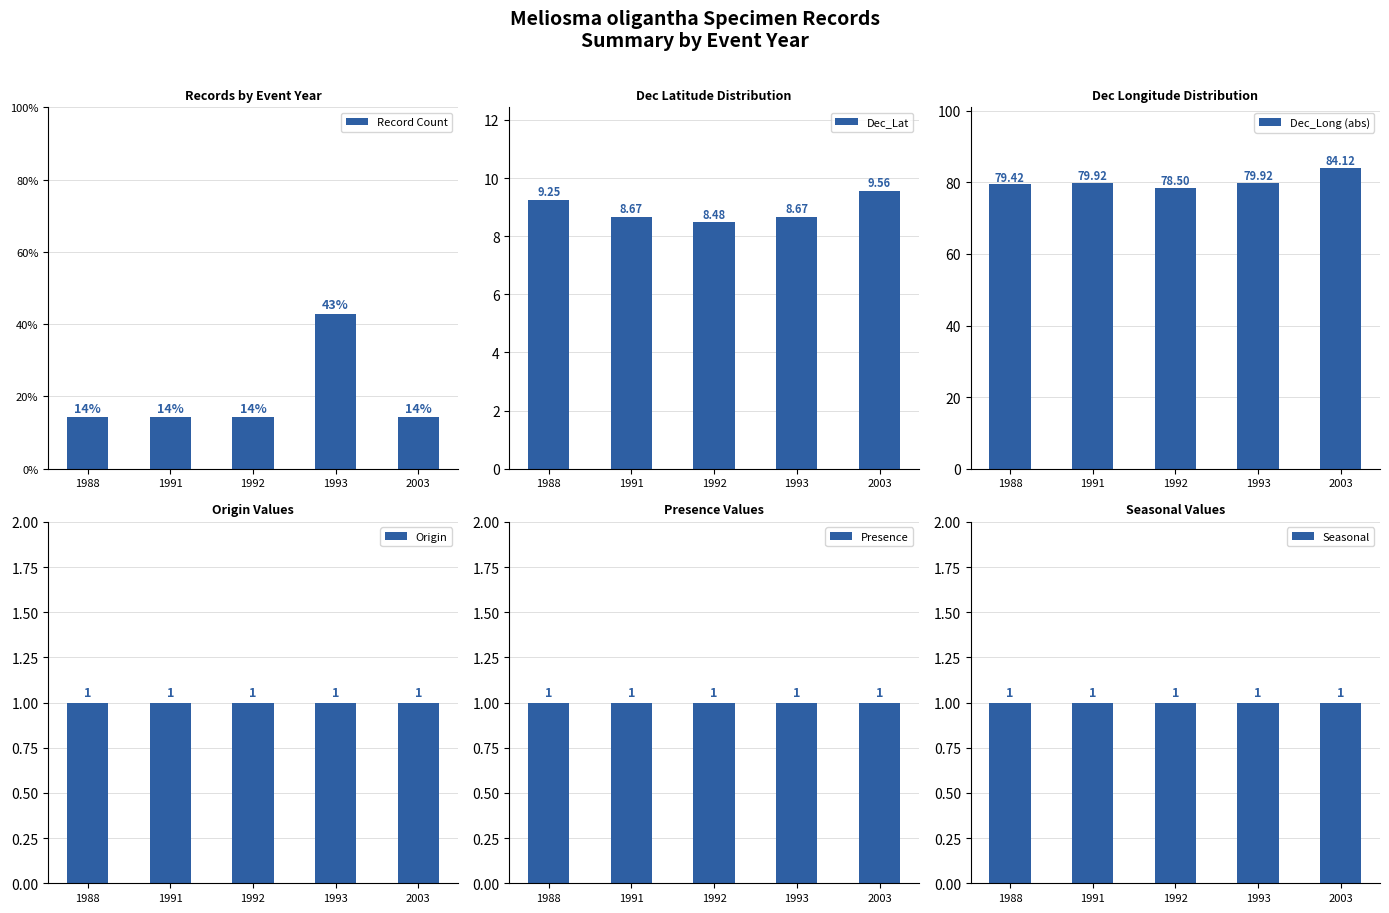

How many categories are shown in the chart?

5